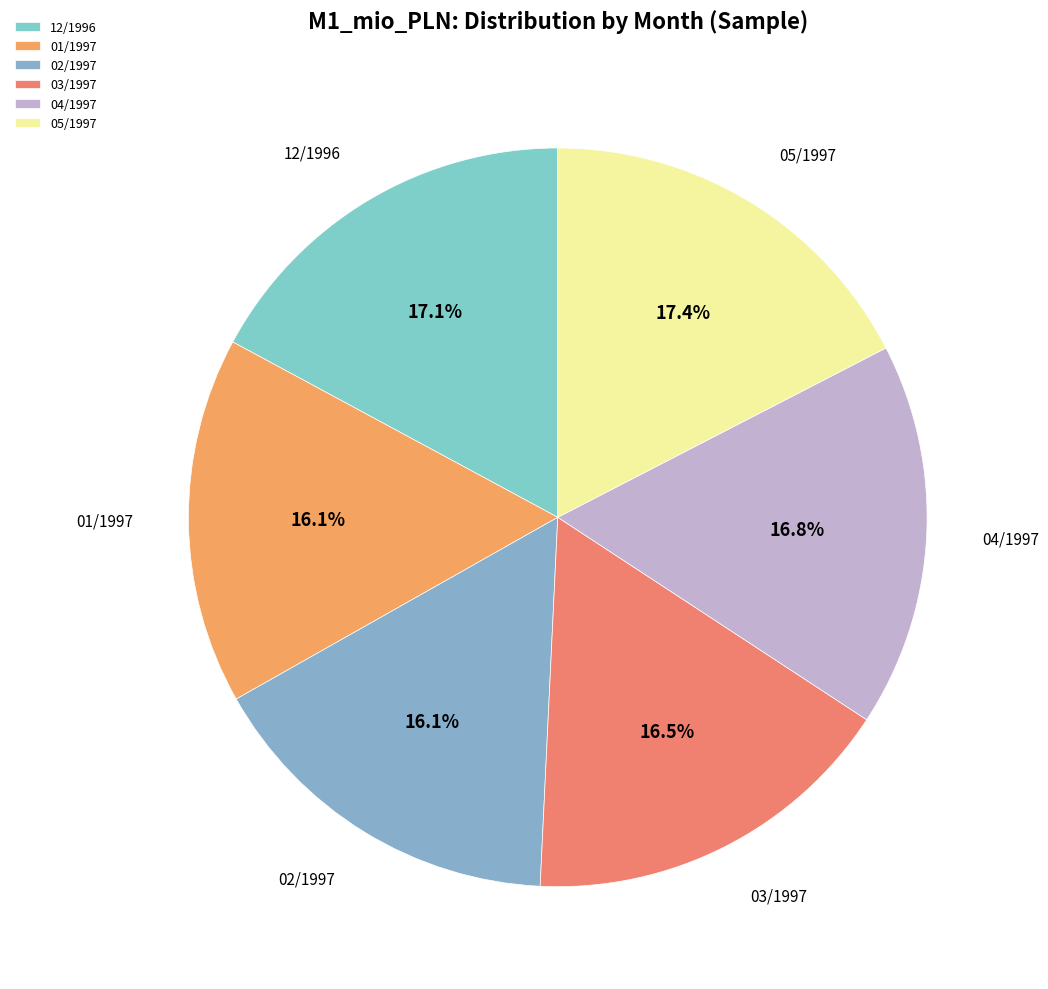

The 05/1997 slice represents 4% of the pie. True or false?

False